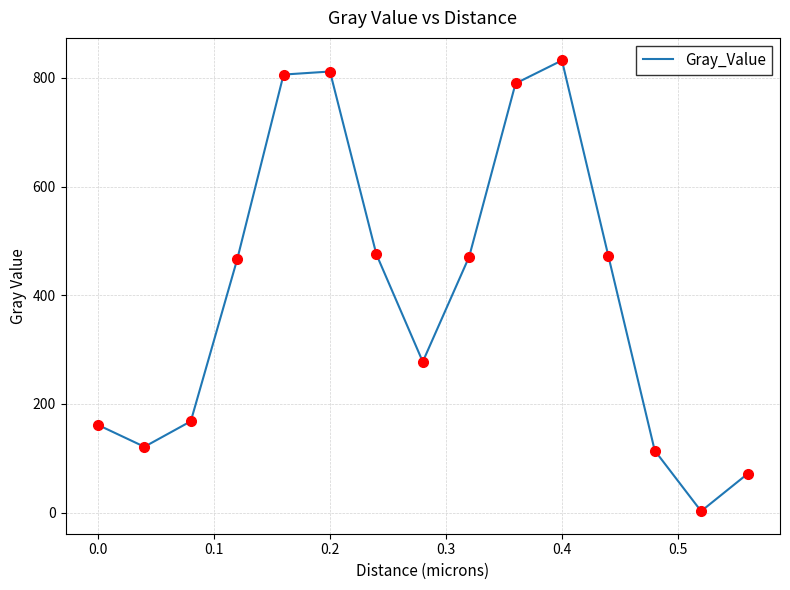

What is the maximum value shown in the chart?

831.9